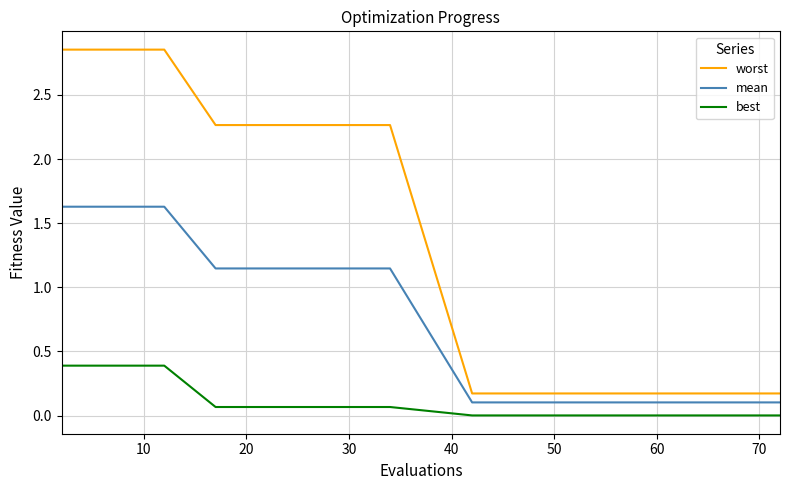

Which series has the largest range (max minus min)?

worst